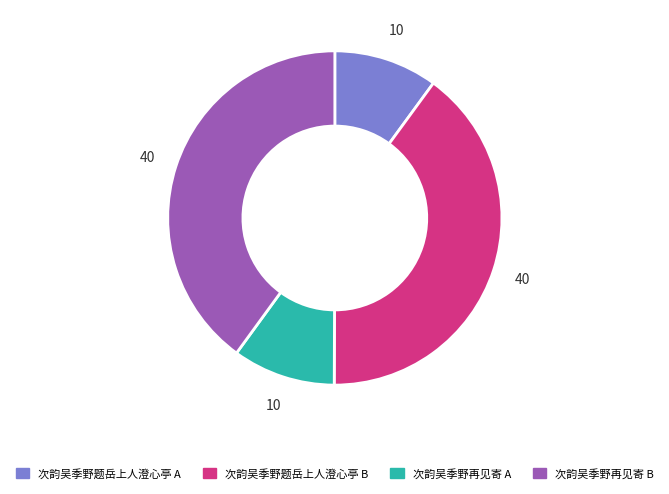

Is there a majority slice in this chart?

No